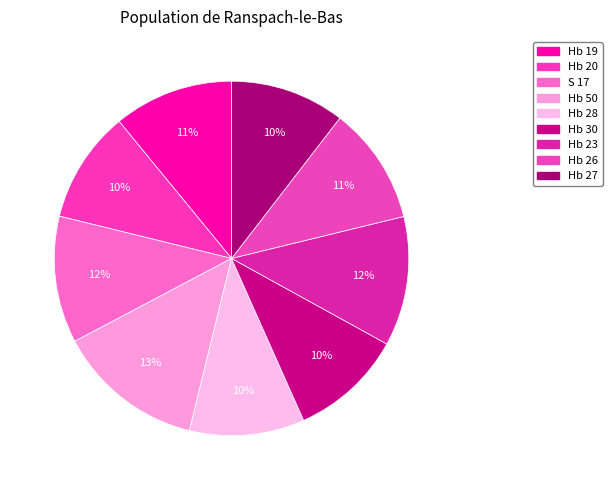

What is the ratio of the value at Hb 26 to the value at Hb 30?

1.0